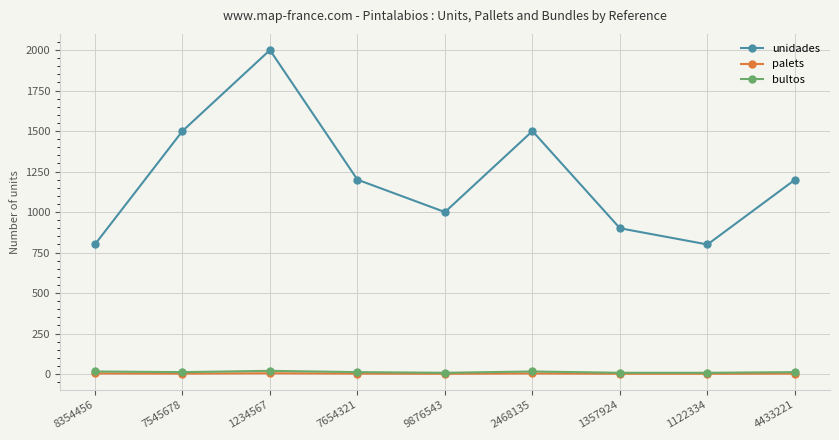

Which series has the widest spread of values?

unidades